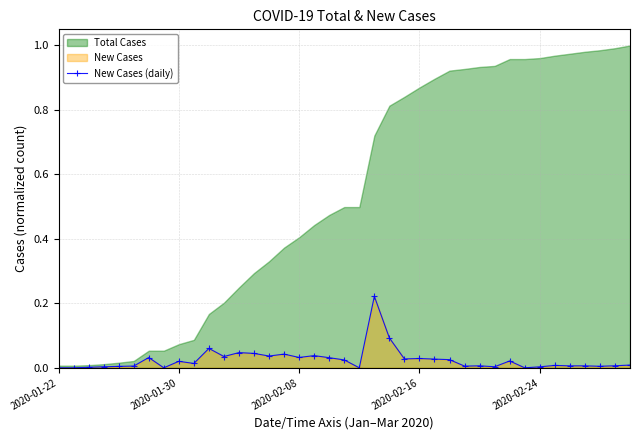

True or false: there are more than 0 points higher than both neighbors.

True